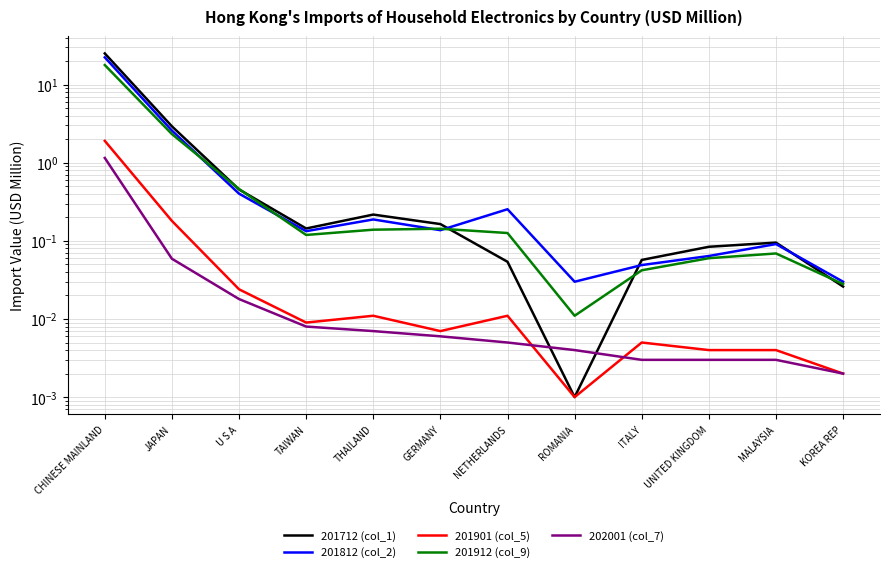

Which series has the largest total across all categories?

201712 (col_1)